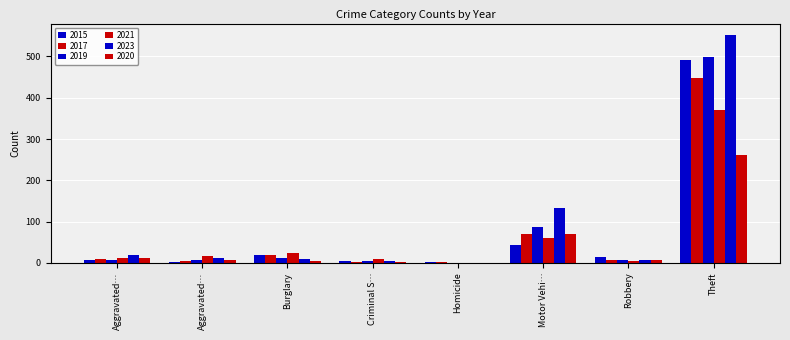

Which series has the largest total across all categories?

2023